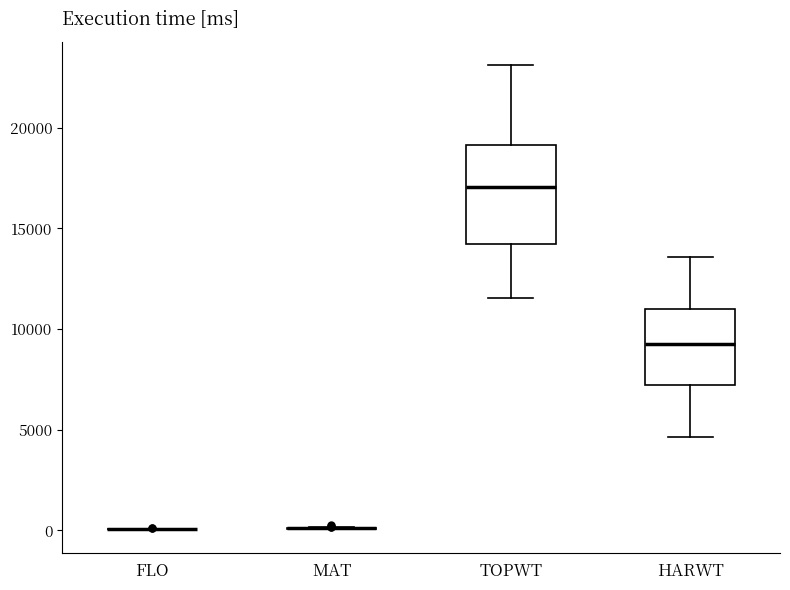

Reading left to right, transcribe this box plot: for each box, give where its median line is, the range the box spans, and where its two whiskers end, as read against the y-axis. The values are not printed on the chart, so give them approximately, as read against the axis.

FLO: box collapsed to a line at 0, whiskers 0 to 0
MAT: box collapsed to a line at 0, whiskers 0 to 0
TOPWT: median 17000, box 14000 to 19000, whiskers 11500 to 23000
HARWT: median 9500, box 7000 to 11000, whiskers 4500 to 13500